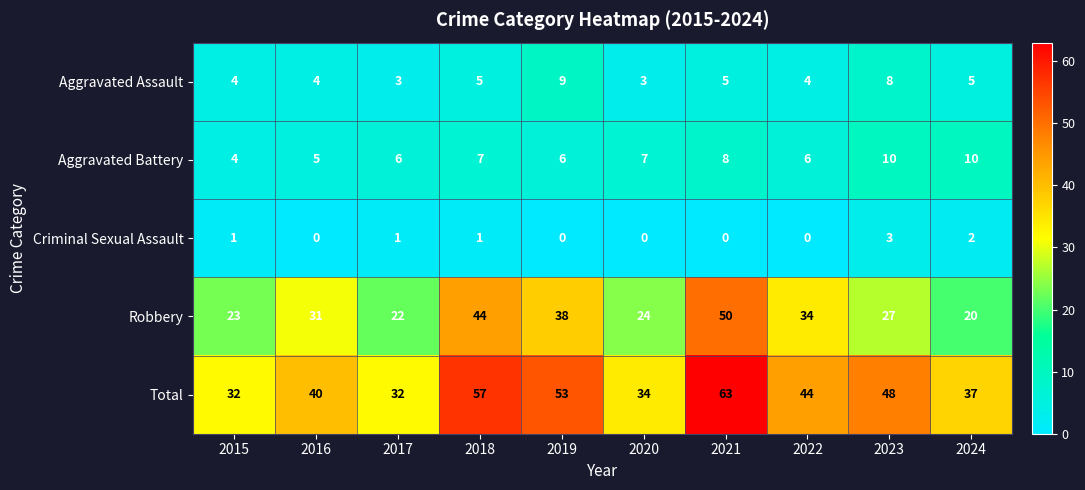

Where is Total nearest to the value 47?

2023